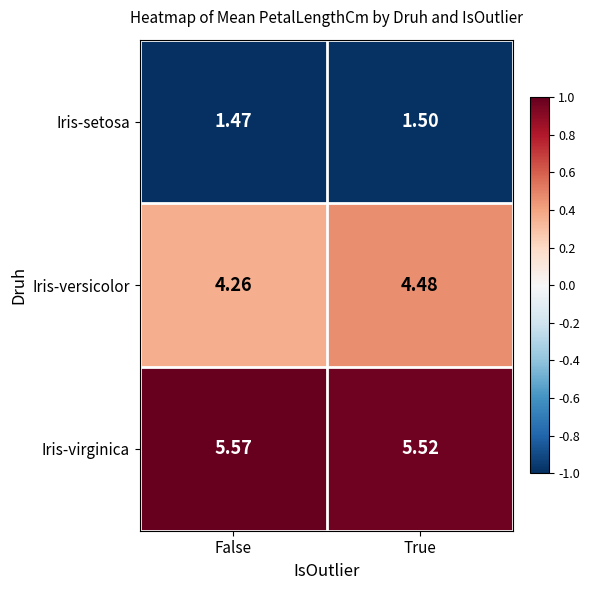

Between False and True, which series saw the biggest shift?

Iris-versicolor